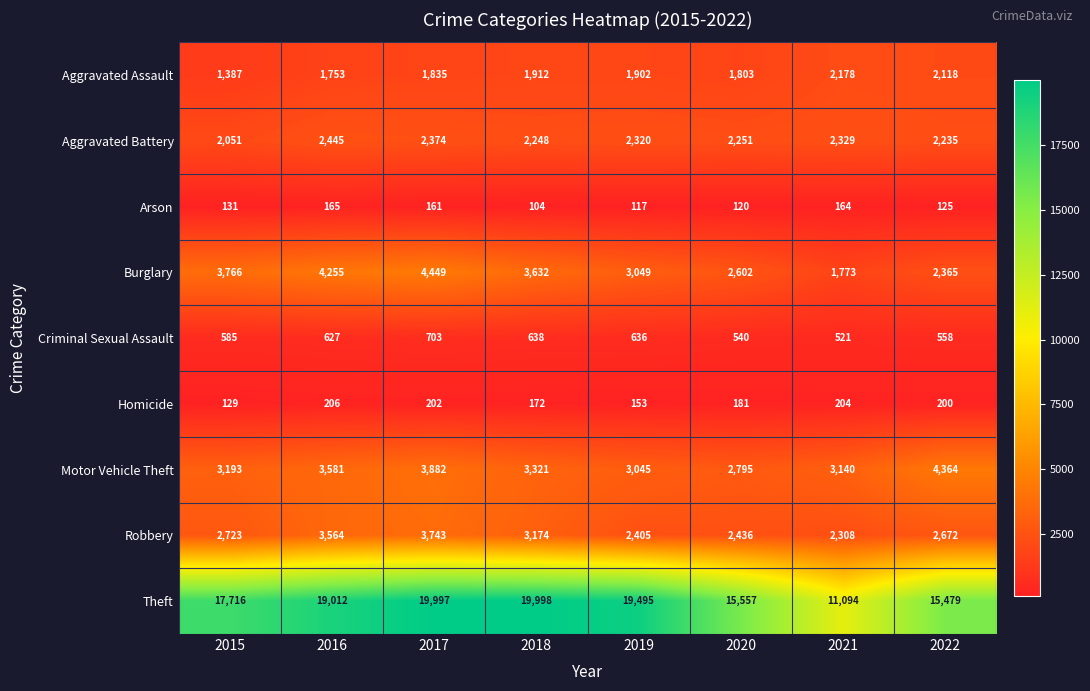

At 2021, list the series in order from largest to smallest.

Theft, Motor Vehicle Theft, Aggravated Battery, Robbery, Aggravated Assault, Burglary, Criminal Sexual Assault, Homicide, Arson